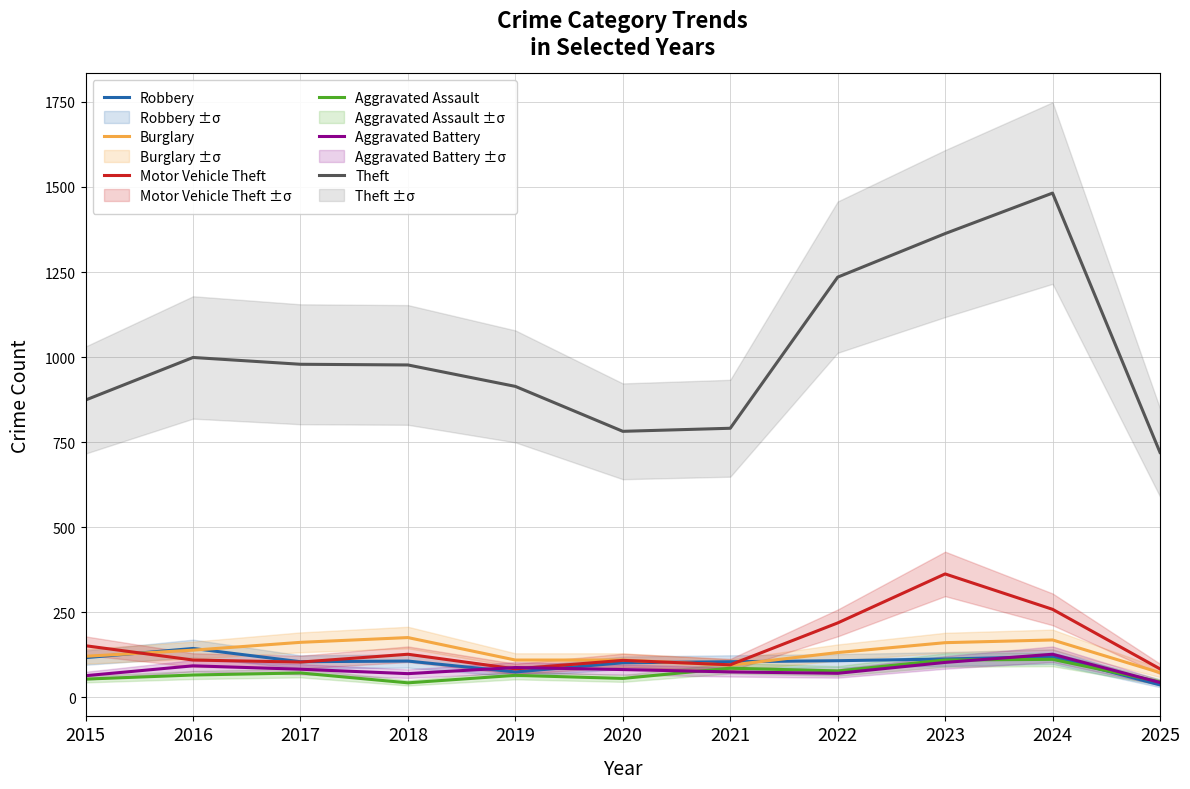

How many interior local valleys does the Burglary series have?

1